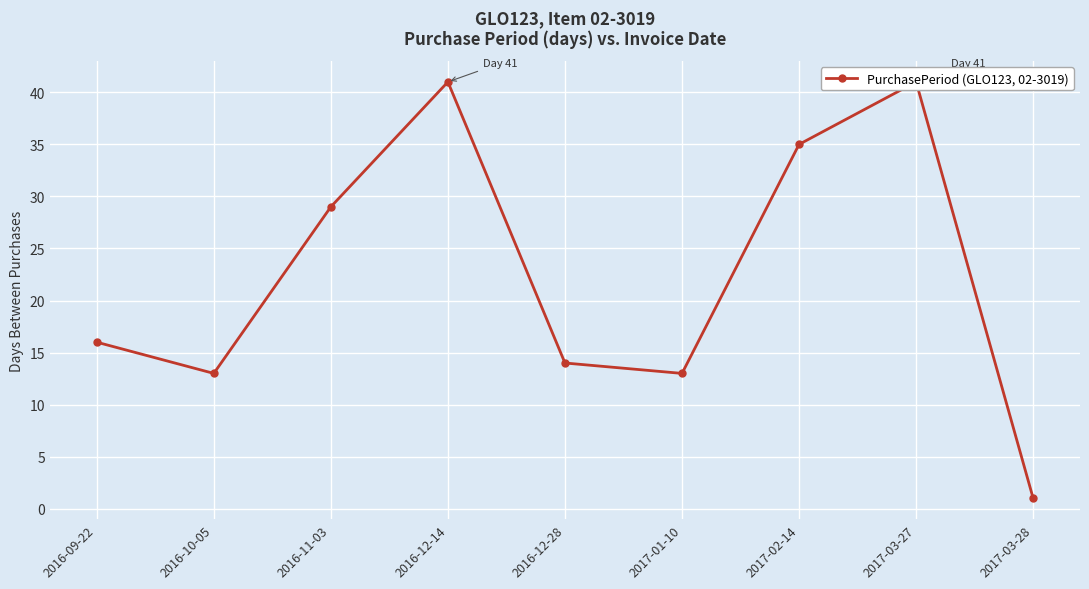

Reading left to right, transcribe all the data shown in this chart.

2016-09-22=16	2016-10-05=13	2016-11-03=29	2016-12-14=41	2016-12-28=14	2017-01-10=13	2017-02-14=35	2017-03-27=41	2017-03-28=1